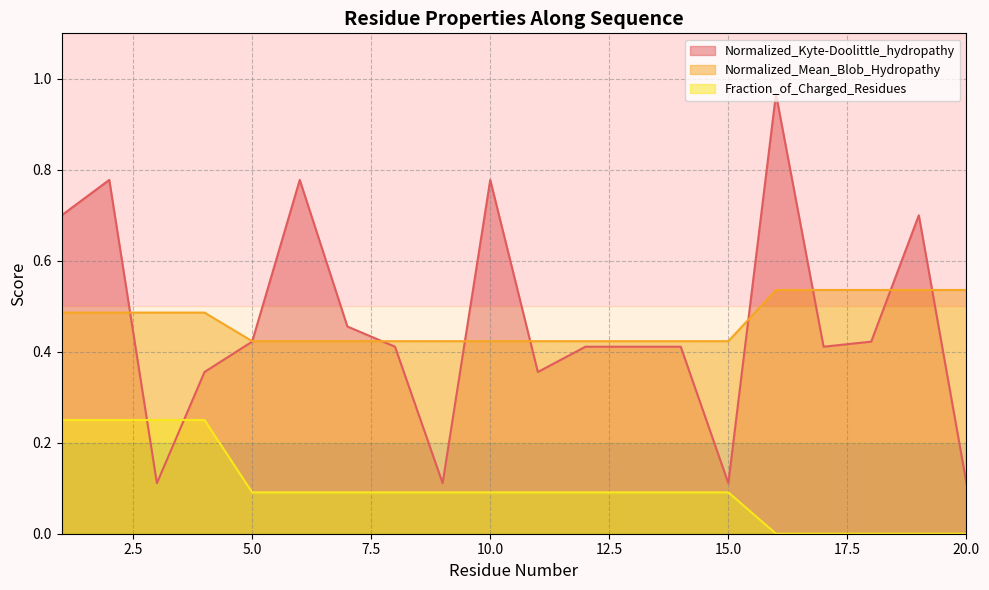

The value of Fraction_of_Charged_Residues at 6 is 0.1. True or false?

True